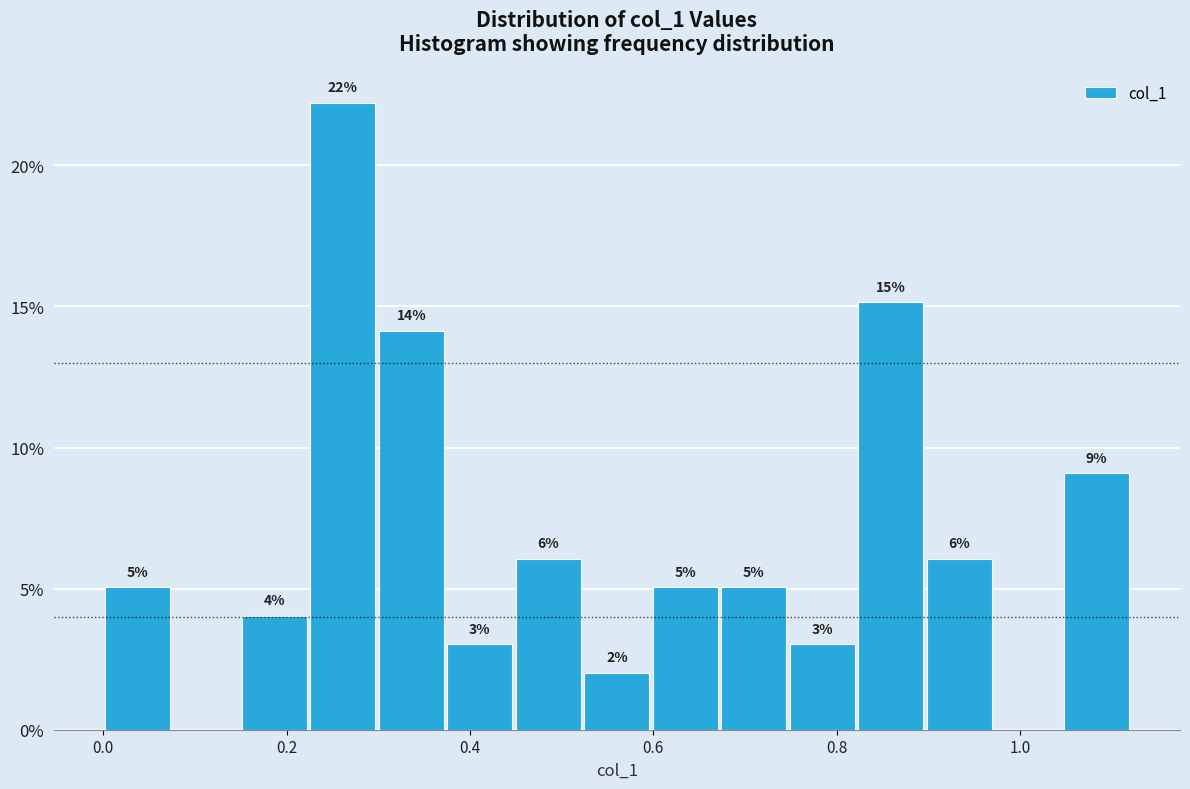

Read against the x-axis, roughly where is the centre of the tallest bar?

0.26